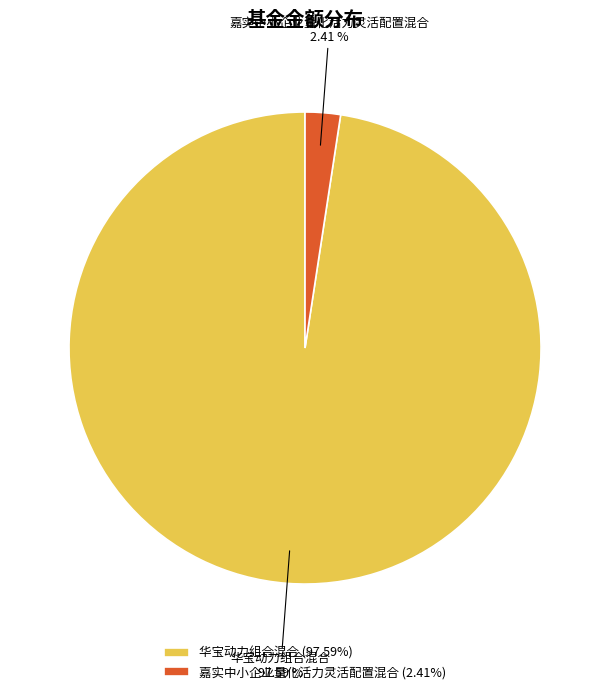

Is there a majority slice in this chart?

Yes